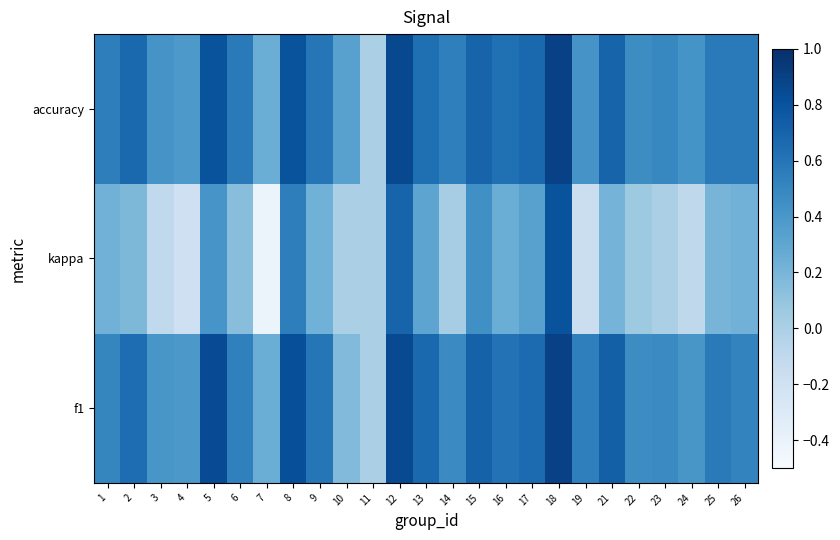

At 5, list the series in order from smallest to largest.

kappa, accuracy, f1